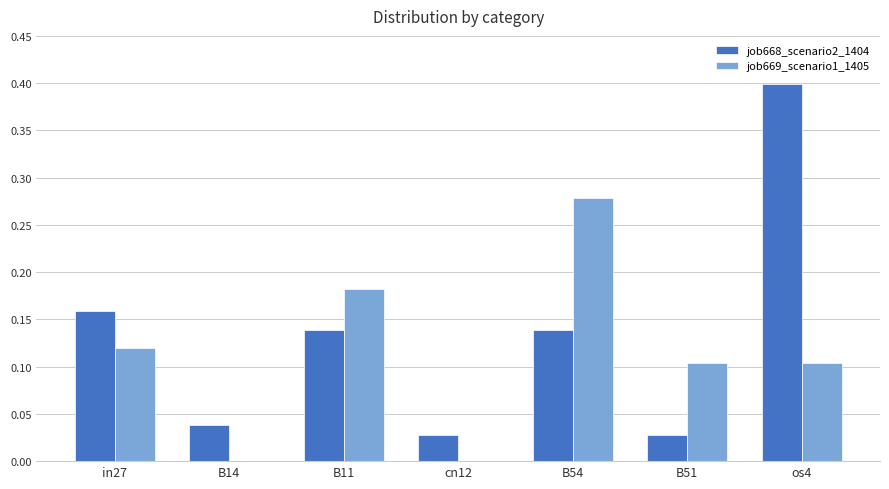

What is the maximum value shown in the chart?

0.4